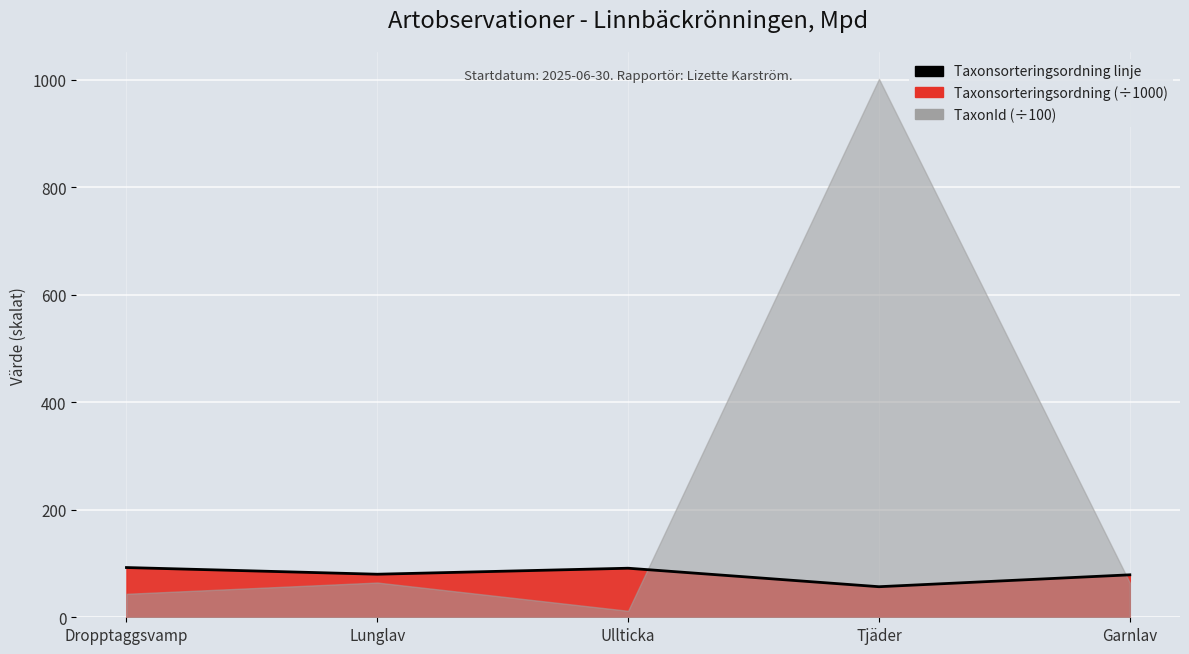

Where does the data first go above 80?

Dropptaggsvamp